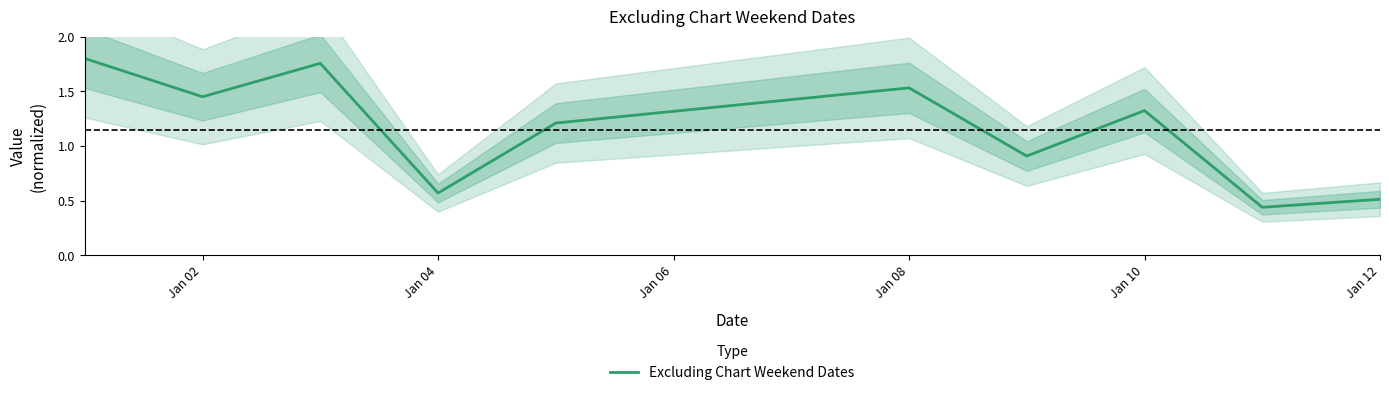

True or false: Excluding Chart Weekend Dates has a value of 0.5 at Jan 12.

True